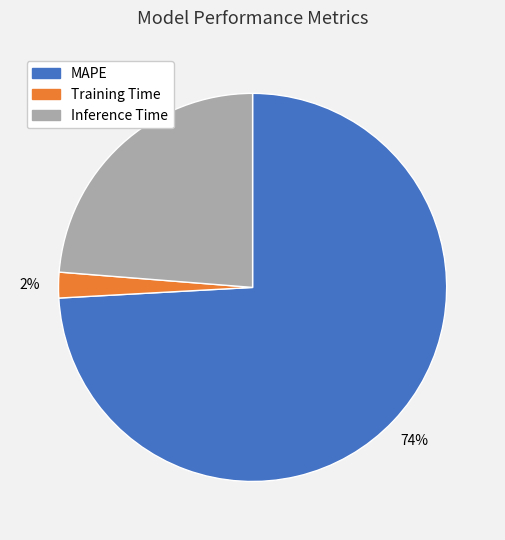

How many slices are in this pie chart?

3